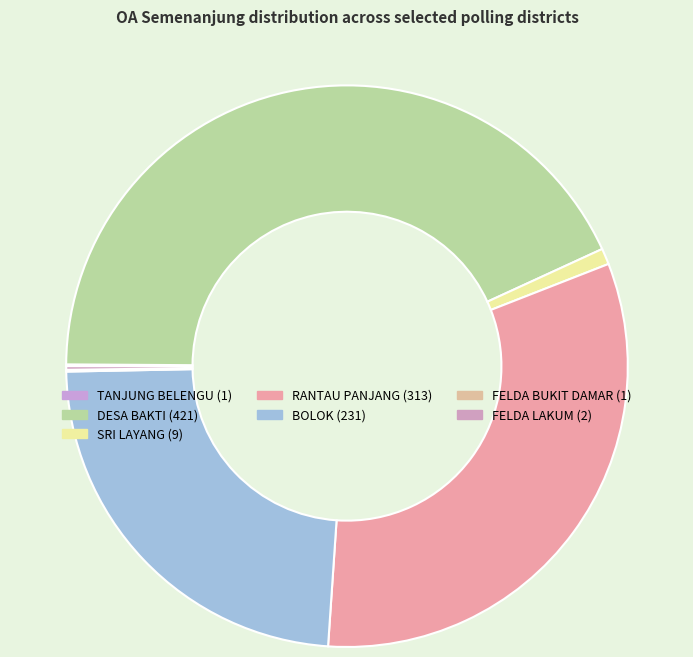

The BOLOK slice represents 11% of the pie. True or false?

False